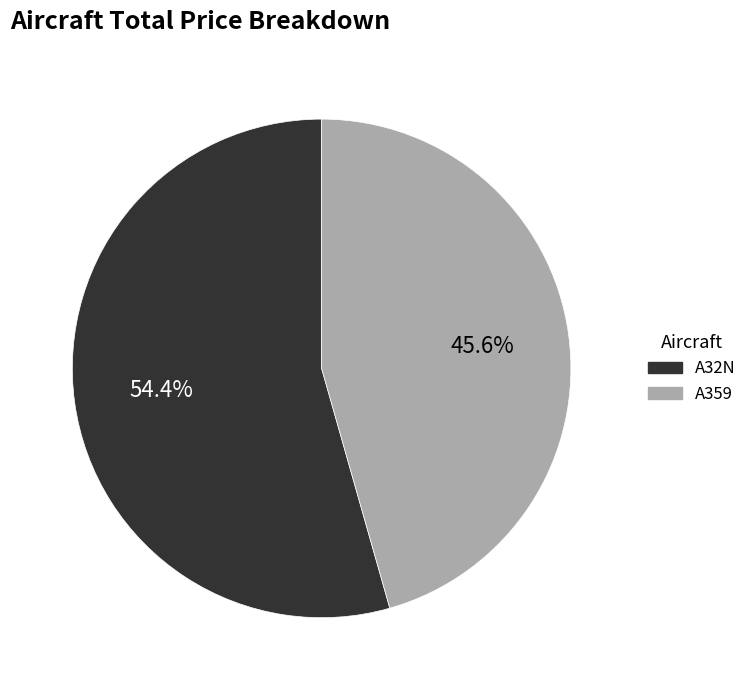

Is it true that A32N is 63% of the pie?

False